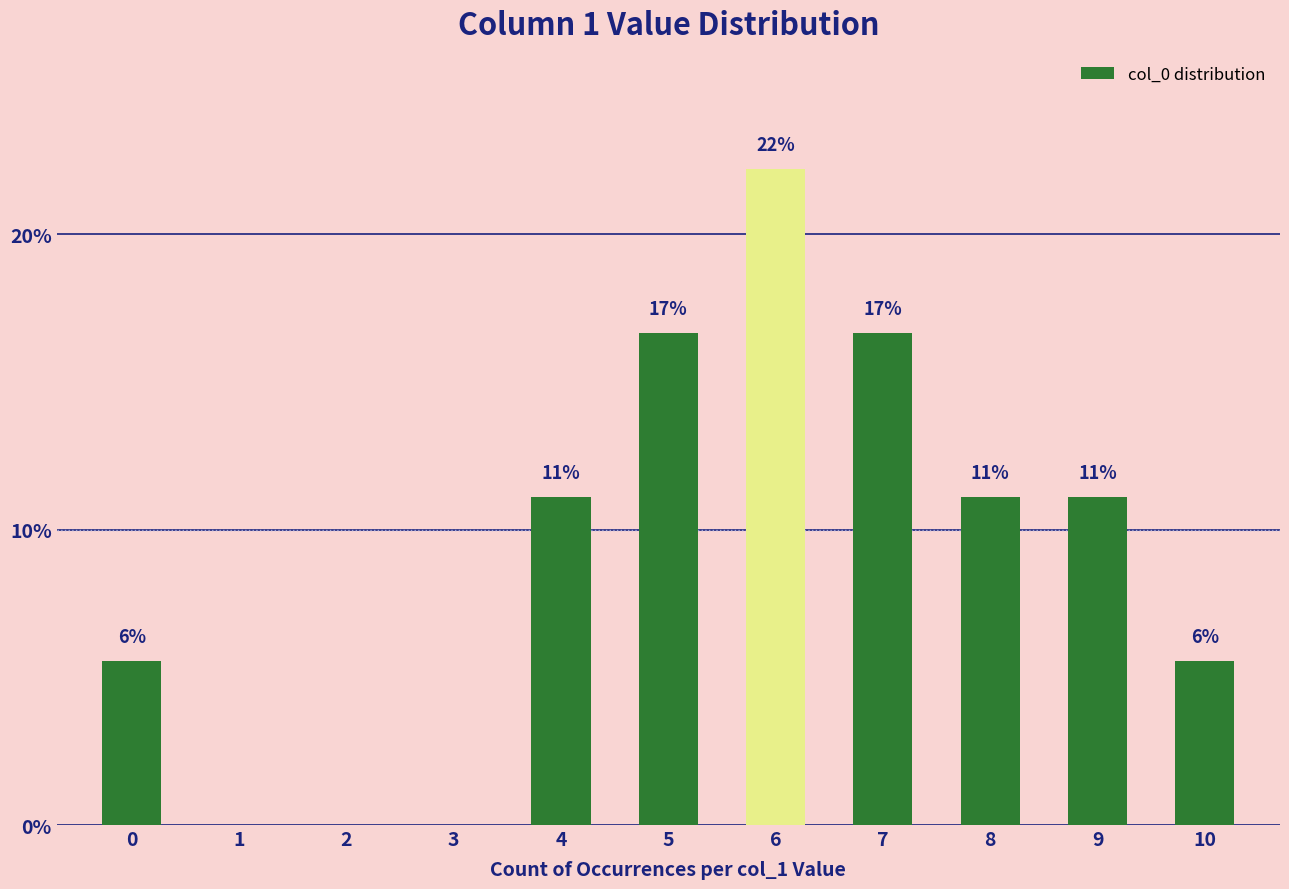

At which label does the data first exceed 11?

4